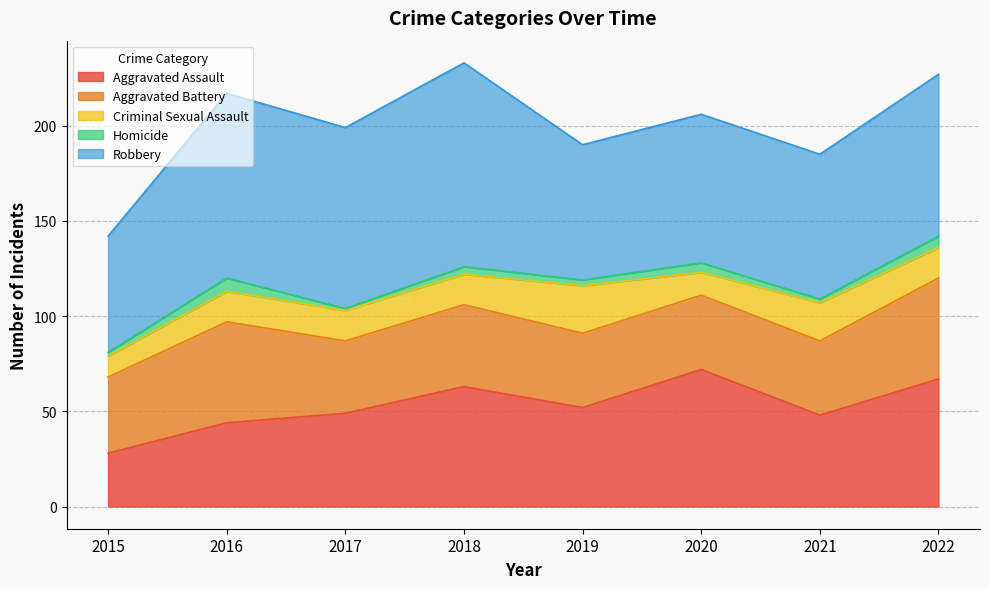

How many lines are shown in the chart?

5